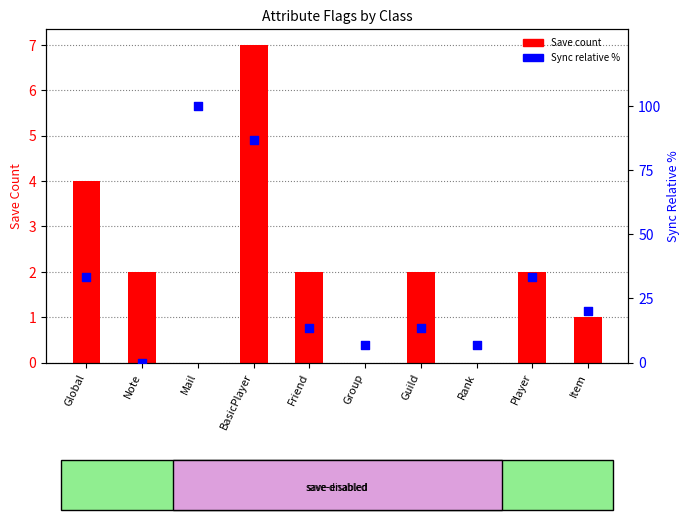

What are all the series names shown in the legend?

Save count, Sync (relative %)